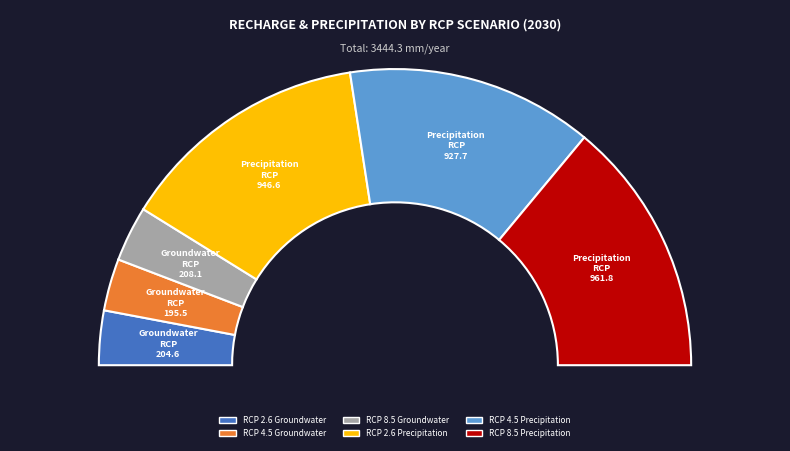

How many slices are in this pie chart?

6